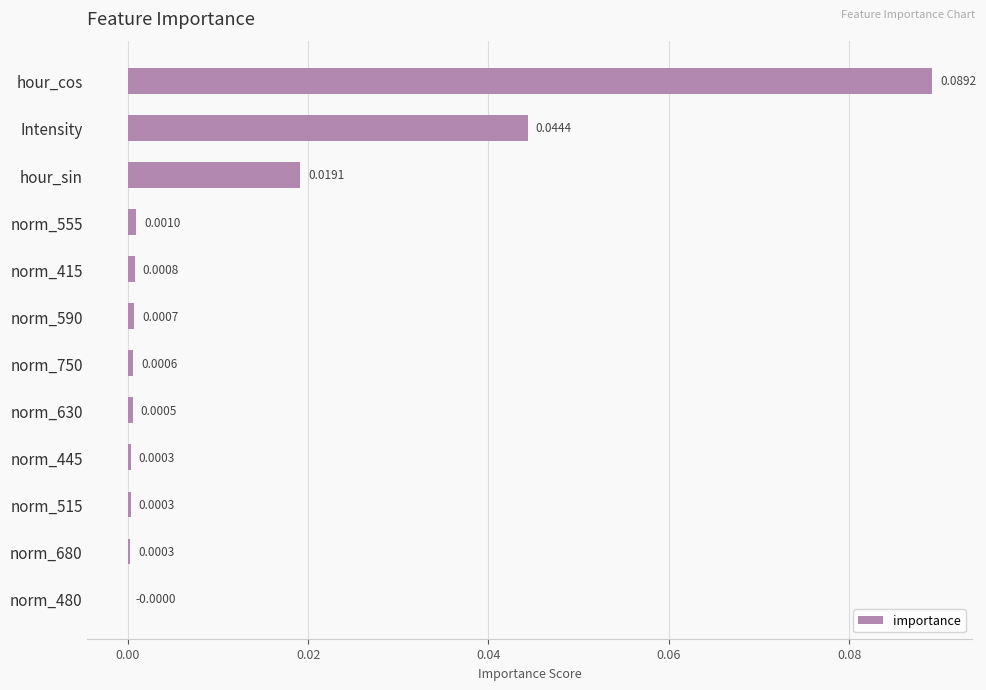

Which category has the highest value across all series?

hour_cos